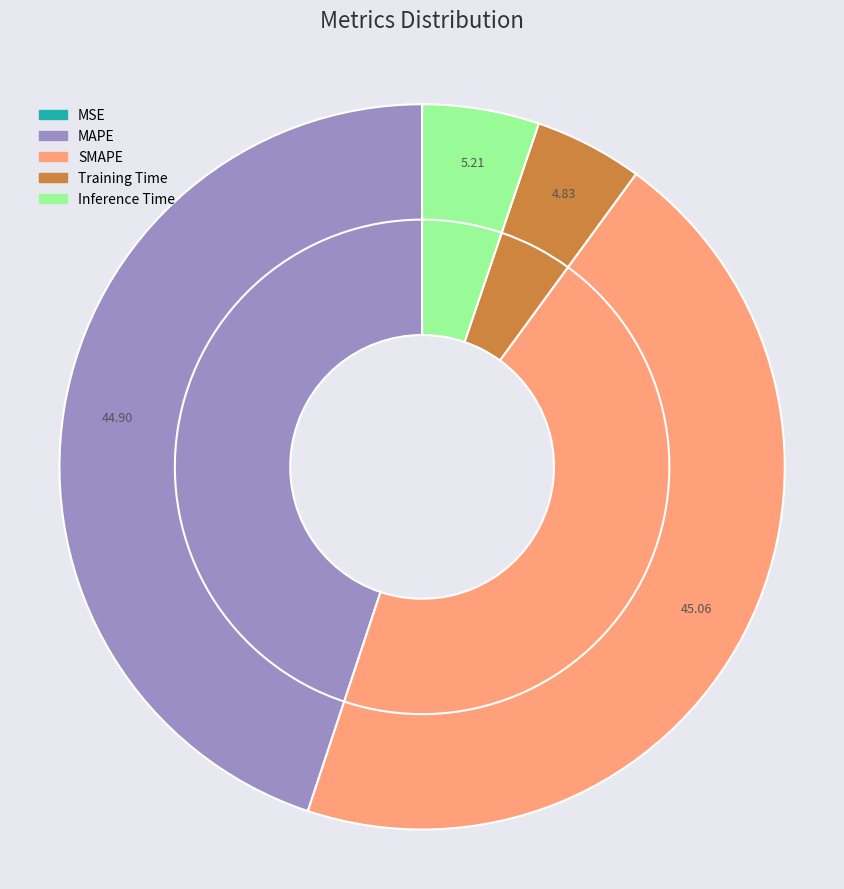

To the nearest percent, what is the average slice percentage?

20%